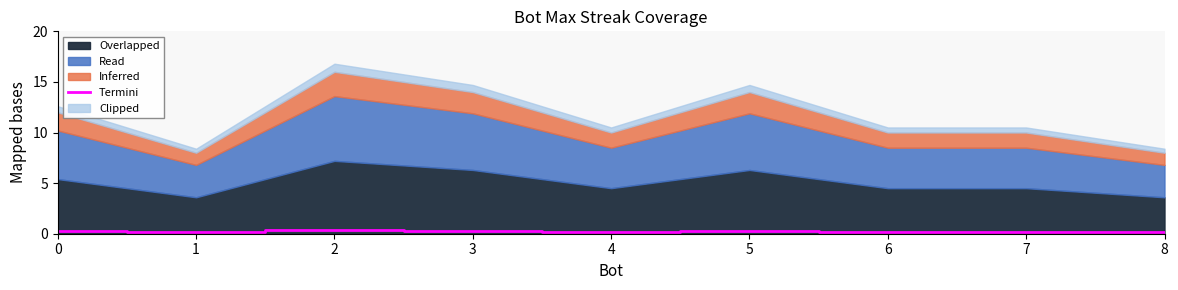

Is it true that Termini equals 0.2 at 1?

True